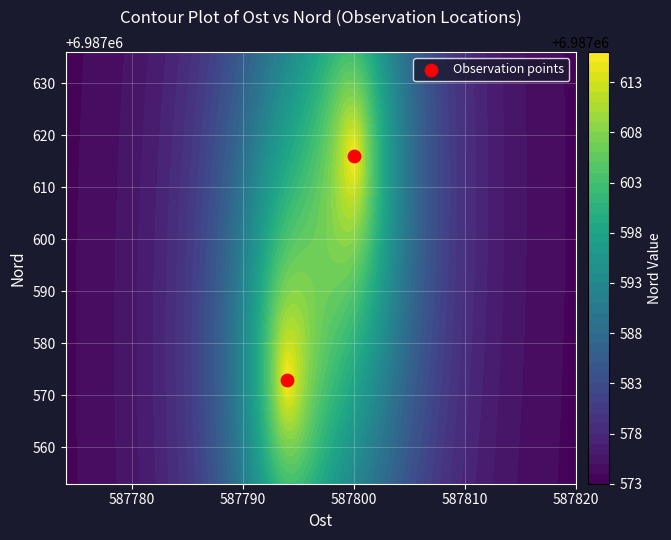

Count the values in the range 6987573 to 6987616.

2